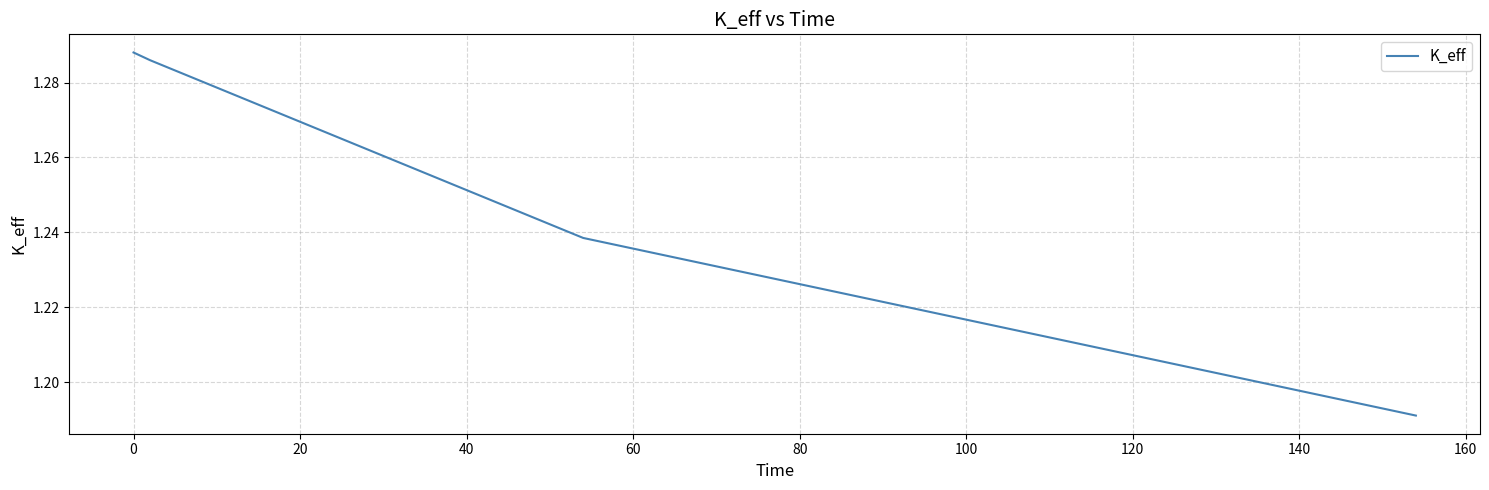

What is the sum of all values?

5.0